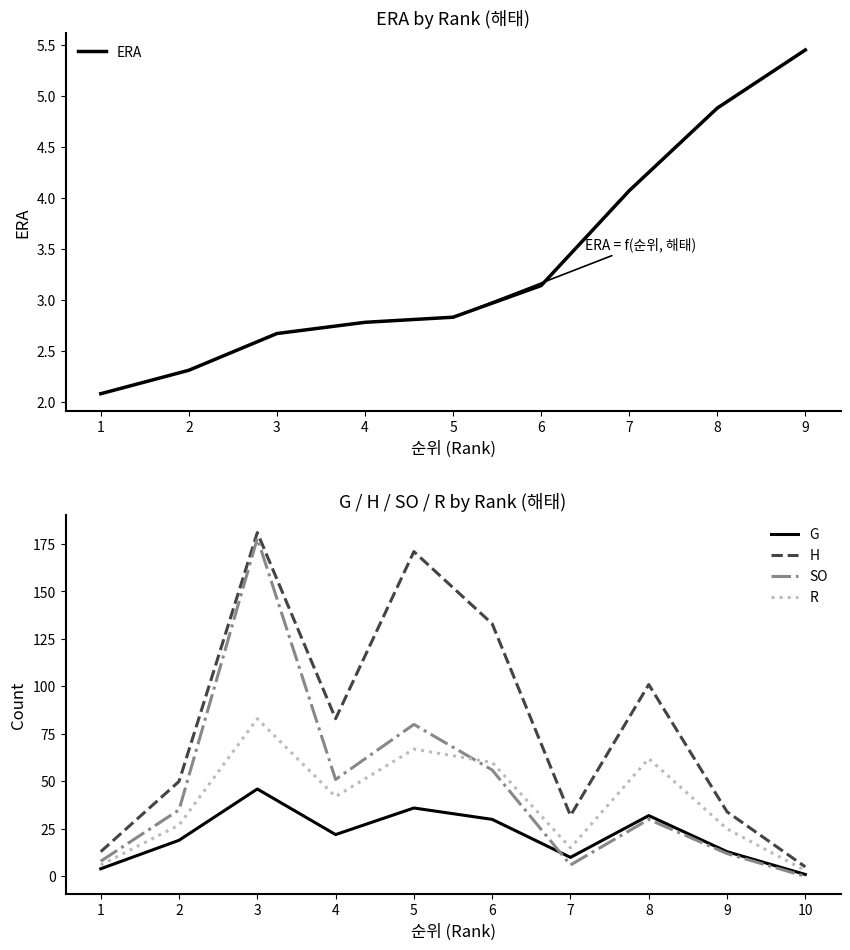

How many data points in R are less than 42?

5